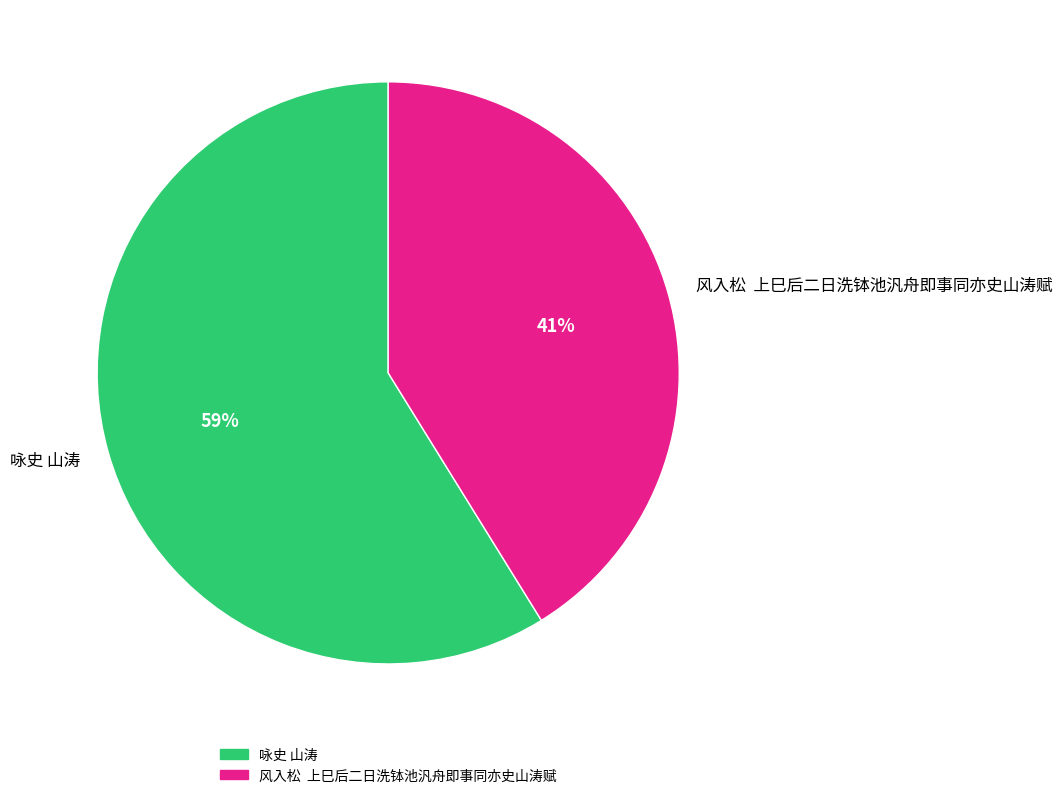

How many segments does this pie chart have?

2